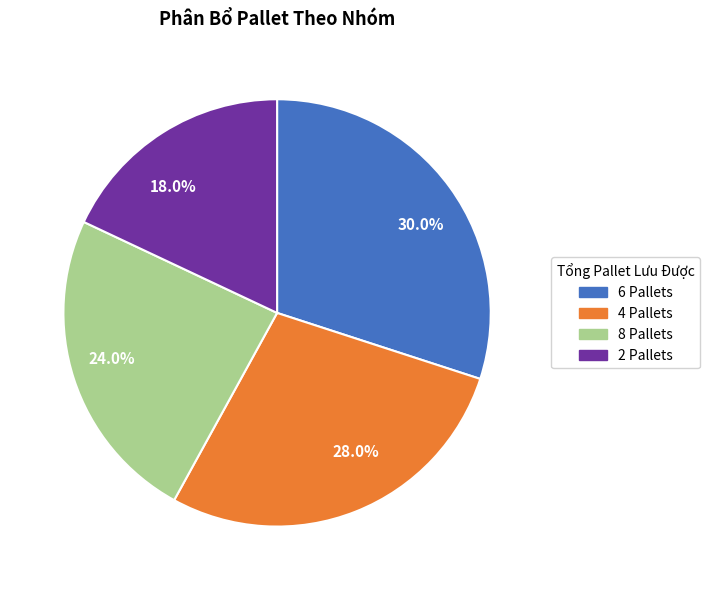

Does 18.0% account for over 50% of the chart?

No